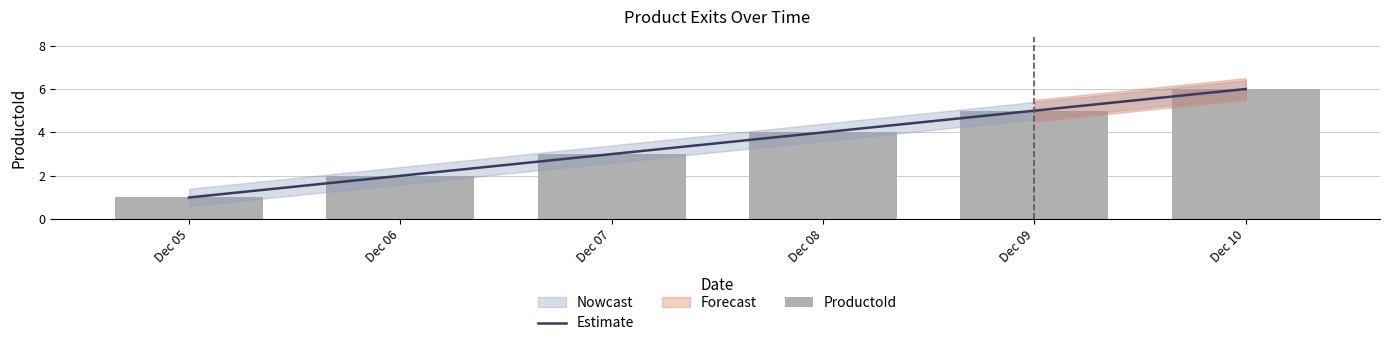

What is the value of the ProductoId bar at the 1st from the left?

1